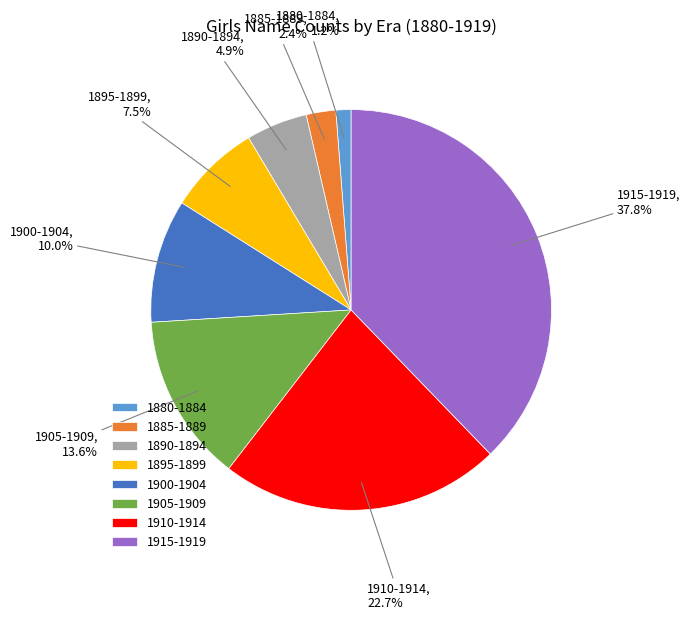

How much of the chart is everything except 1910-1914?

77.3%